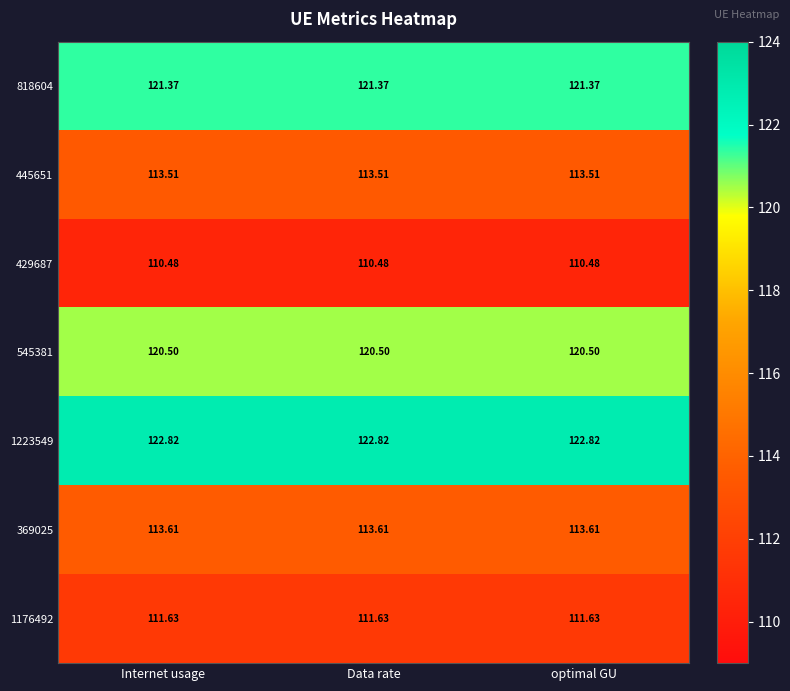

What is the total value across all series at Internet usage?

813.9